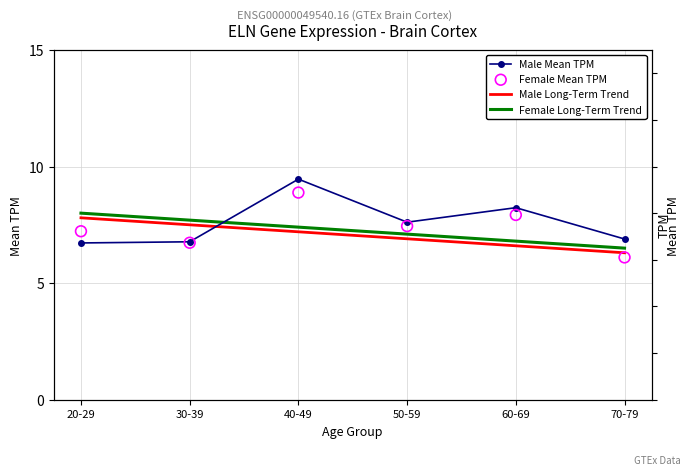

What is the total value across all series at 50-59?

29.1